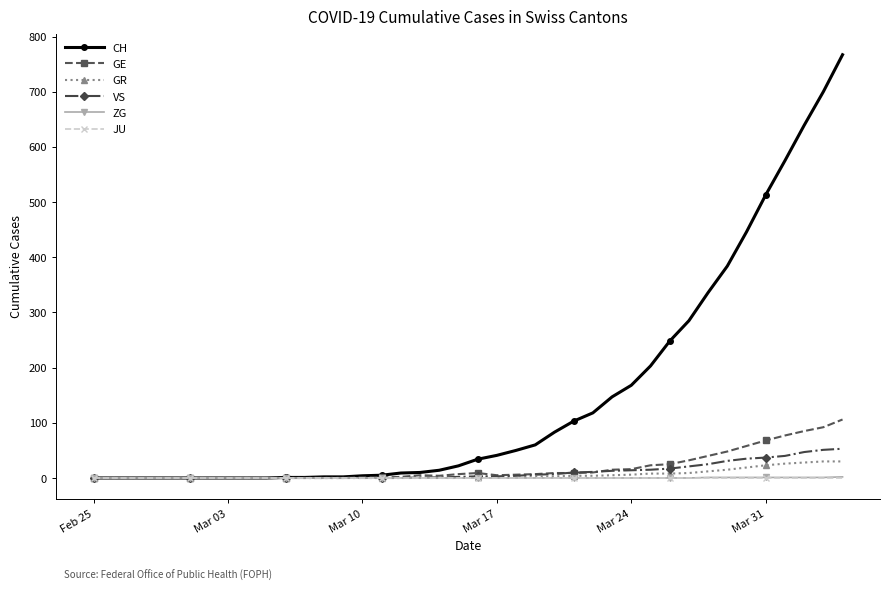

Which series has the largest range (max minus min)?

CH